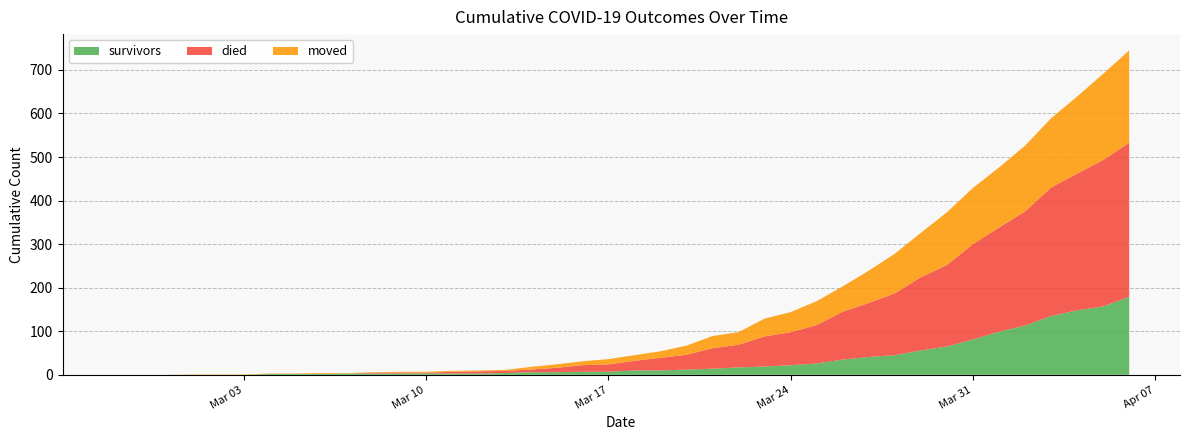

Reading left to right, transcribe all the data shown in this chart.

survivors: 2020-02-27=0	2020-02-28=0	2020-02-29=0	2020-03-01=0	2020-03-02=0	2020-03-03=0	2020-03-04=2	2020-03-05=2	2020-03-06=2	2020-03-07=3	2020-03-08=3	2020-03-09=3	2020-03-10=3	2020-03-11=3	2020-03-12=3	2020-03-13=4	2020-03-14=6	2020-03-15=6	2020-03-16=7	2020-03-17=7	2020-03-18=10	2020-03-19=10	2020-03-20=12	2020-03-21=14	2020-03-22=17	2020-03-23=19	2020-03-24=22	2020-03-25=26	2020-03-26=35	2020-03-27=41	2020-03-28=45	2020-03-29=56	2020-03-30=65	2020-03-31=81	2020-04-01=99	2020-04-02=113	2020-04-03=135	2020-04-04=148	2020-04-05=157	2020-04-06=179
died: 2020-02-27=0	2020-02-28=0	2020-02-29=0	2020-03-01=0	2020-03-02=0	2020-03-03=0	2020-03-04=0	2020-03-05=0	2020-03-06=0	2020-03-07=0	2020-03-08=2	2020-03-09=2	2020-03-10=2	2020-03-11=4	2020-03-12=5	2020-03-13=5	2020-03-14=6	2020-03-15=10	2020-03-16=15	2020-03-17=17	2020-03-18=22	2020-03-19=29	2020-03-20=34	2020-03-21=47	2020-03-22=52	2020-03-23=69	2020-03-24=76	2020-03-25=88	2020-03-26=110	2020-03-27=124	2020-03-28=142	2020-03-29=168	2020-03-30=187	2020-03-31=219	2020-04-01=239	2020-04-02=262	2020-04-03=295	2020-04-04=314	2020-04-05=336	2020-04-06=354
moved: 2020-02-27=0	2020-02-28=0	2020-02-29=0	2020-03-01=1	2020-03-02=1	2020-03-03=1	2020-03-04=1	2020-03-05=1	2020-03-06=2	2020-03-07=1	2020-03-08=1	2020-03-09=2	2020-03-10=2	2020-03-11=2	2020-03-12=2	2020-03-13=2	2020-03-14=6	2020-03-15=8	2020-03-16=9	2020-03-17=12	2020-03-18=13	2020-03-19=15	2020-03-20=21	2020-03-21=28	2020-03-22=29	2020-03-23=41	2020-03-24=46	2020-03-25=55	2020-03-26=58	2020-03-27=74	2020-03-28=91	2020-03-29=102	2020-03-30=121	2020-03-31=129	2020-04-01=138	2020-04-02=151	2020-04-03=159	2020-04-04=177	2020-04-05=198	2020-04-06=212